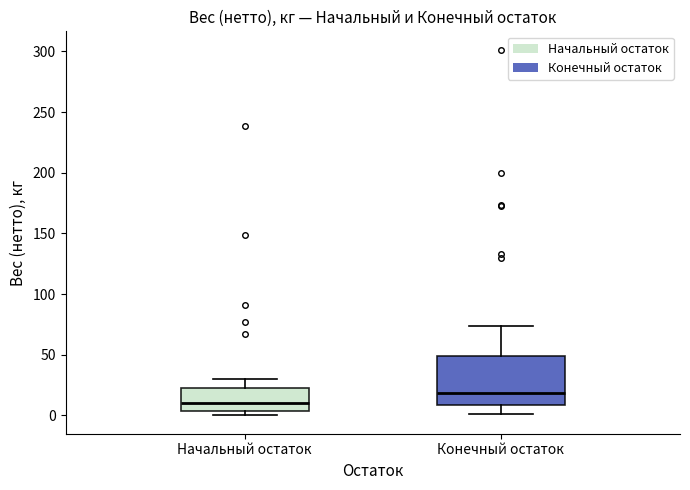

Reading left to right, read every box against the y-axis: the position of its median line, the range the box covers, and the ends of its whiskers. The values are not printed on the chart, so give them approximately, as read against the axis.

Начальный остаток: median 10, box 5 to 20, whiskers 0 to 30
Конечный остаток: median 20, box 10 to 50, whiskers 0 to 75